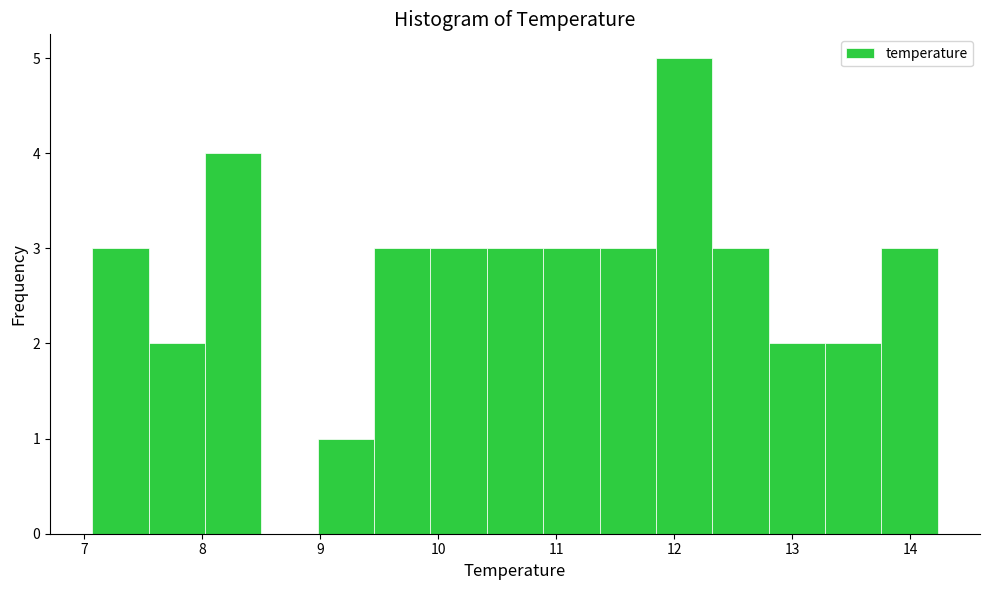

What is the height of the bar covering 9.9 to 10.4 on the x-axis? Neither the bar edges nor the heights are printed on the chart, so give them approximately, as read against the axes.

3